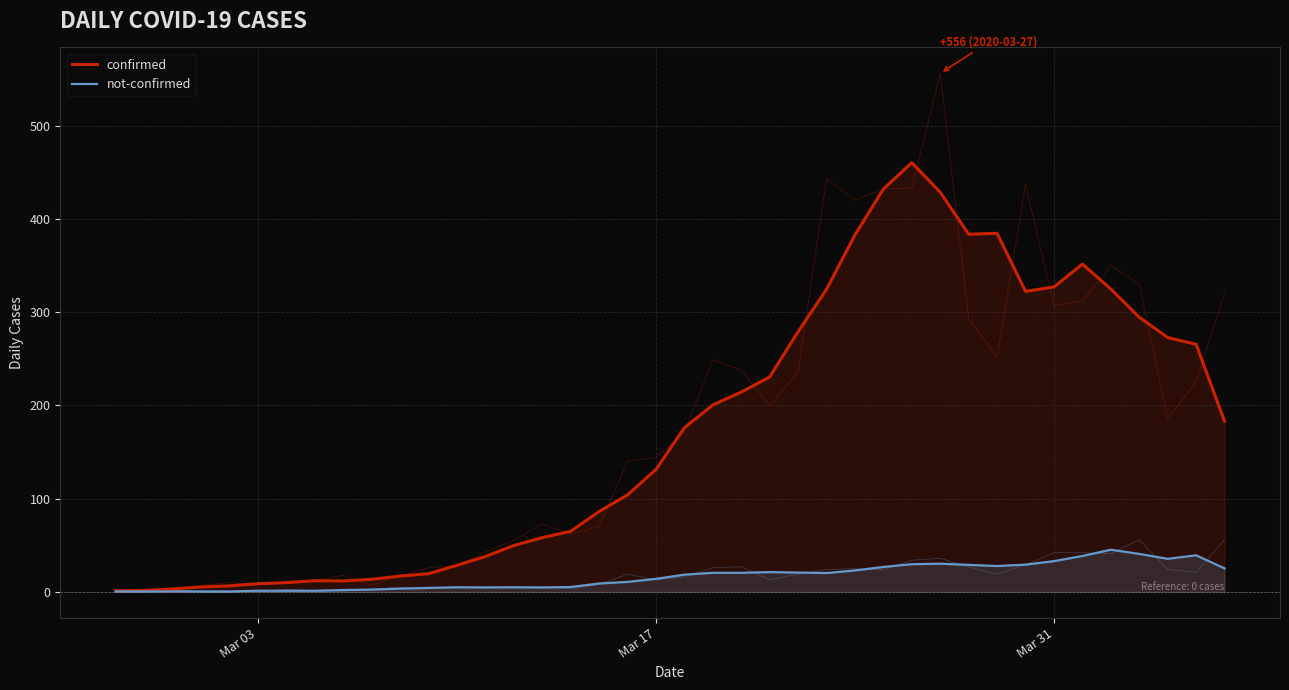

Which label corresponds to the smallest value in the chart?

Mar 03